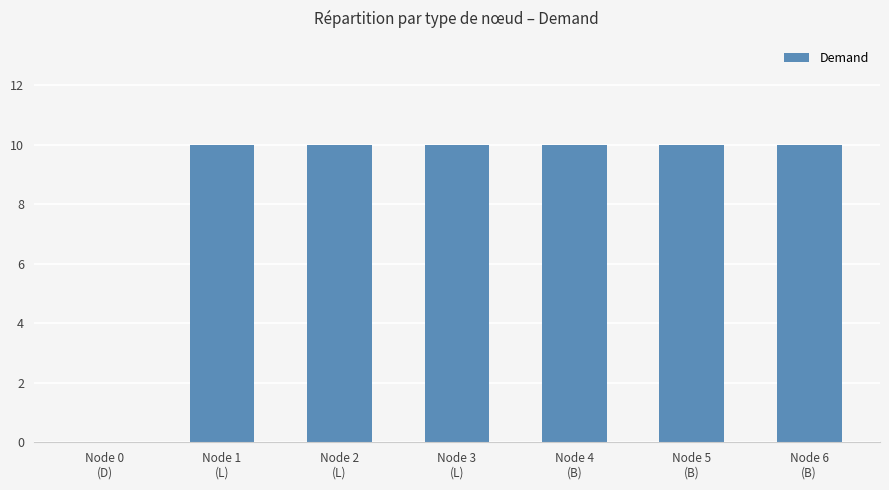

What is the sum of all values?

60